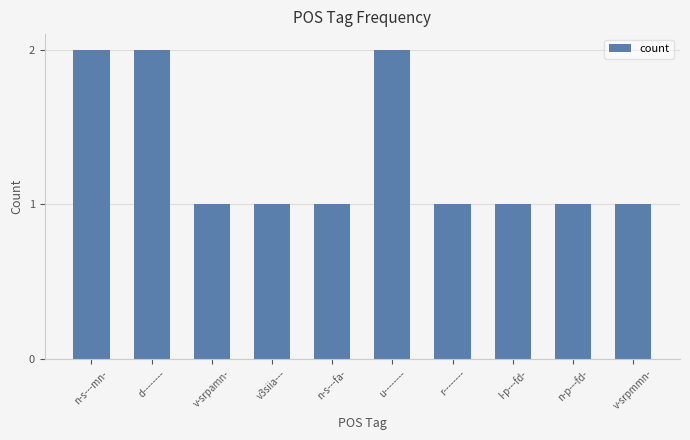

What is the label of the 4th bar from the left?

v3siia---